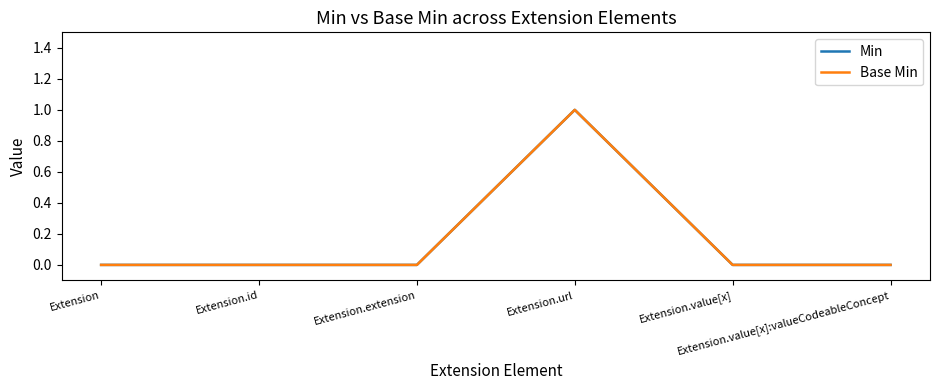

Does the chart have visible grid lines?

No